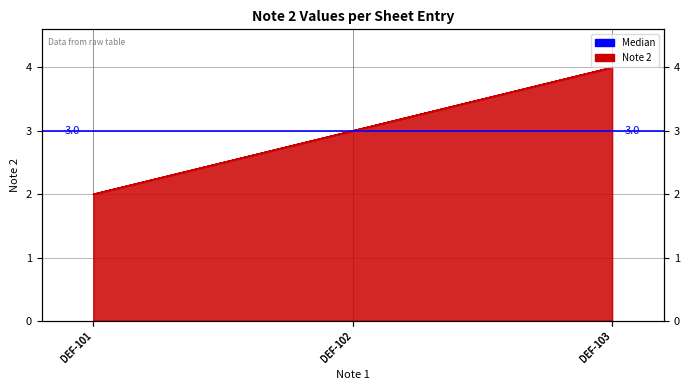

What is the sum of the values at DEF-101 and DEF-103?

6